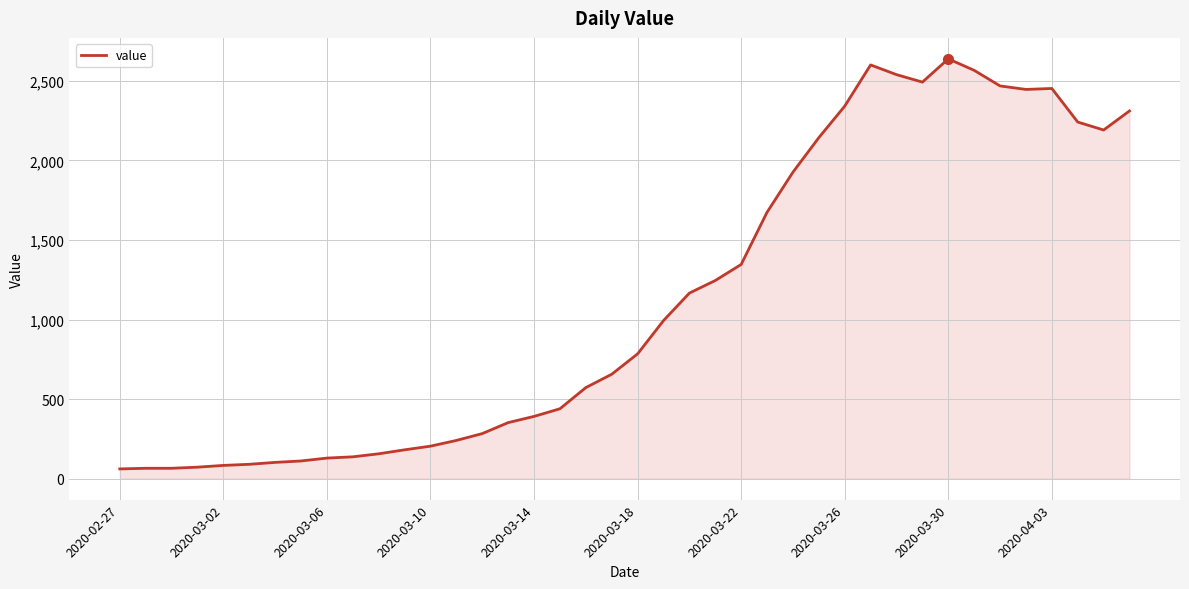

What is the difference between the maximum and minimum values?

2577